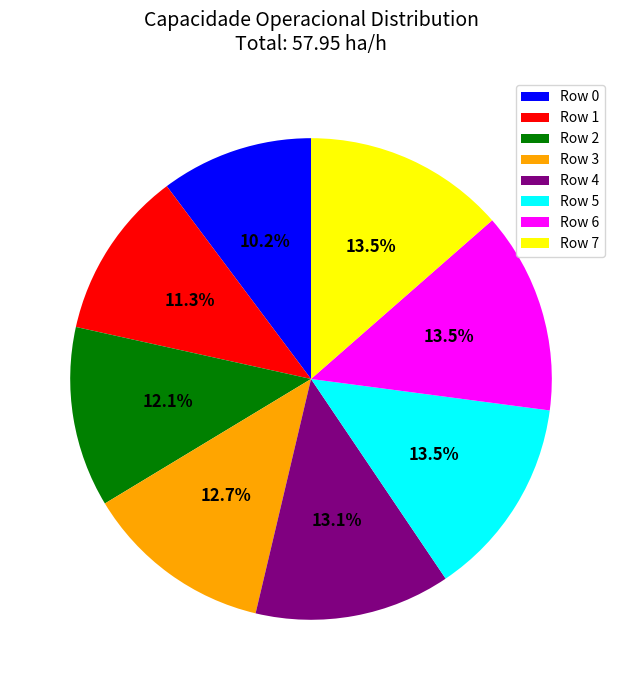

Is there any slice that represents more than half of the pie?

No